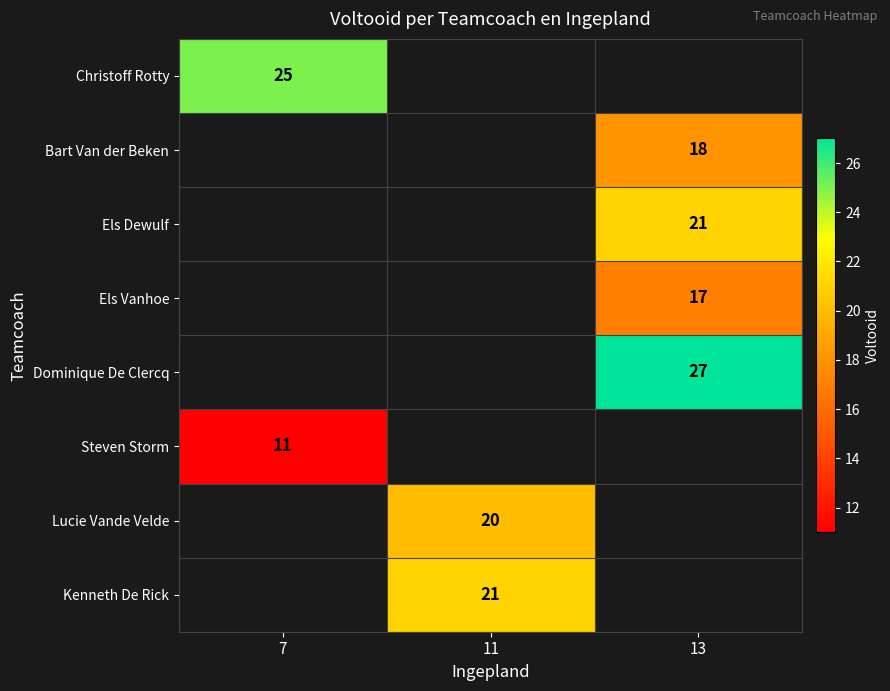

Is it true that Dominique De Clercq equals 27 at 13?

True